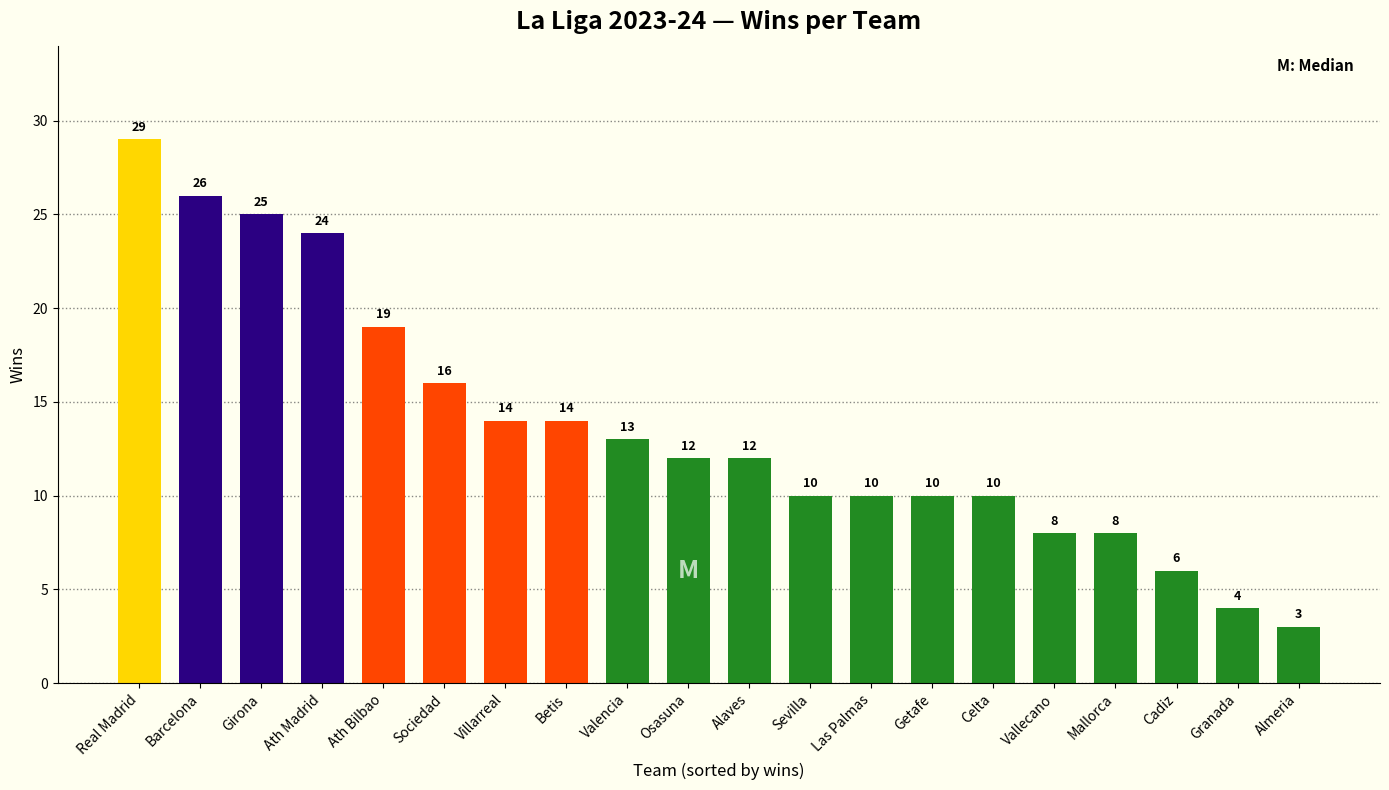

True or false: the data shows 14 at Getafe.

False